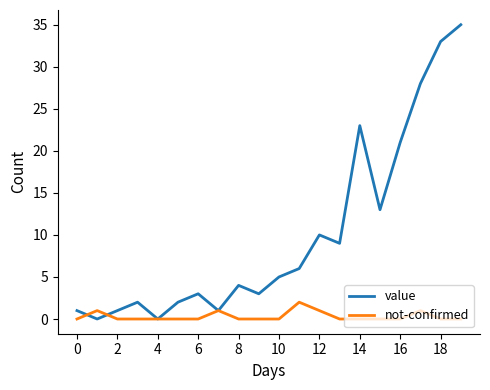

What is the maximum value shown in the chart?

35